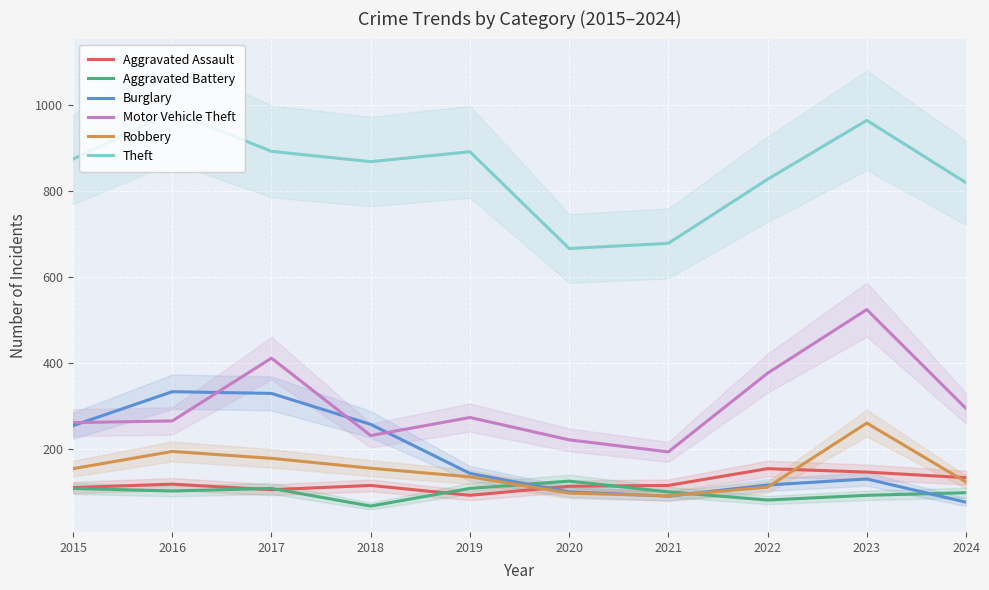

How many Aggravated Battery values are between 92 and 108?

7